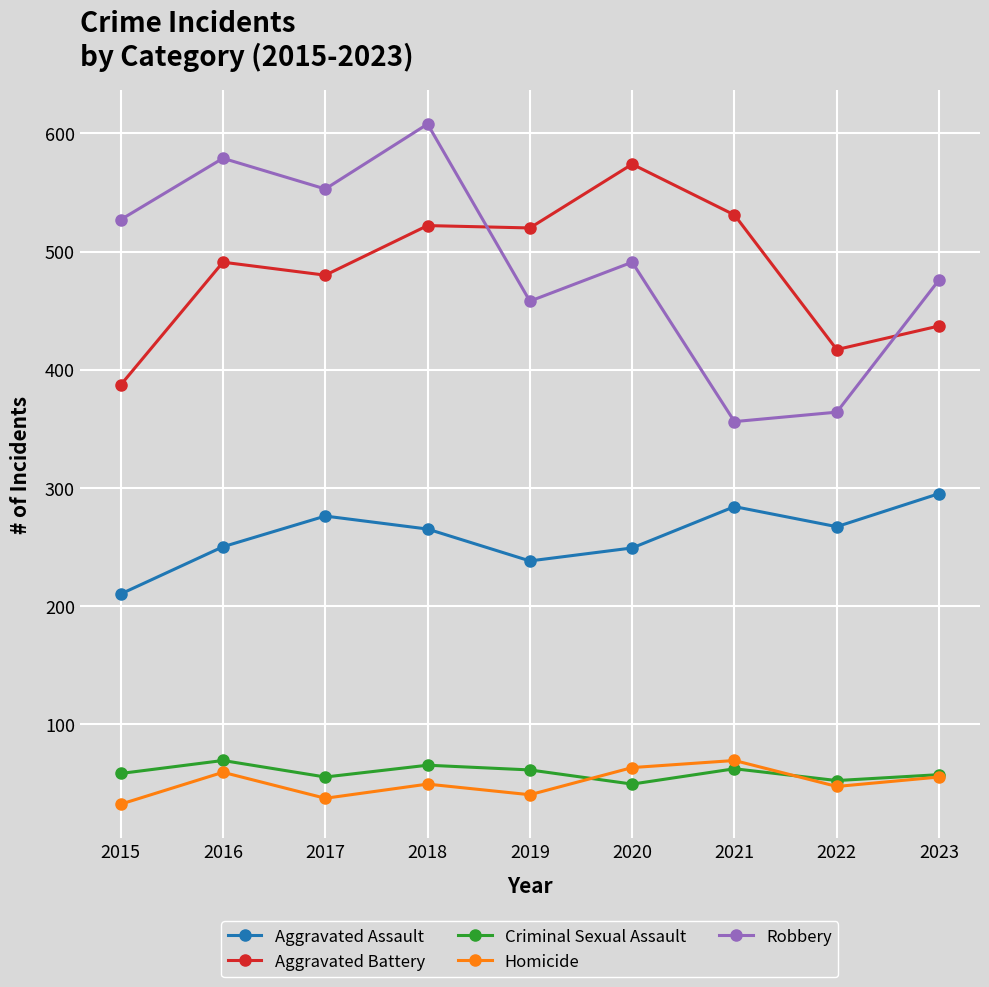

What is the value of the Criminal Sexual Assault point at the 9th from the left?

57